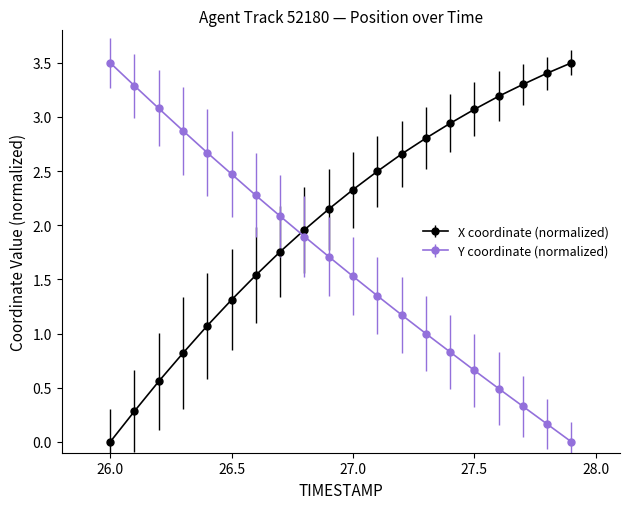

At how many categories does at least one series exceed 2?

19